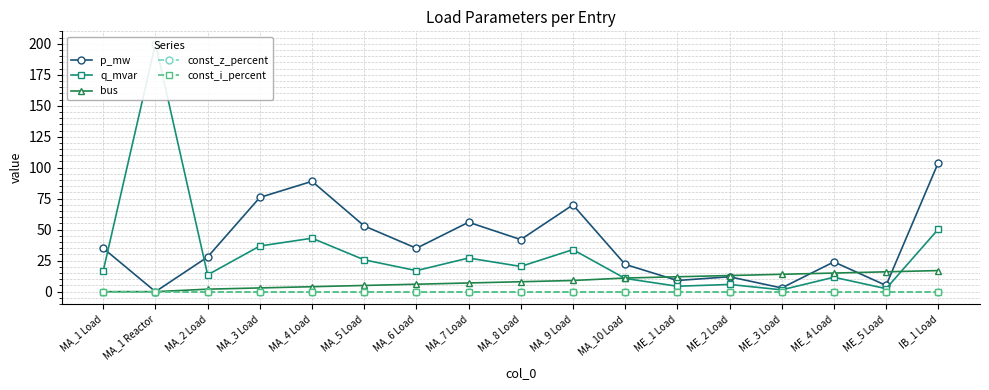

True or false: q_mvar and p_mw cross at least once.

True